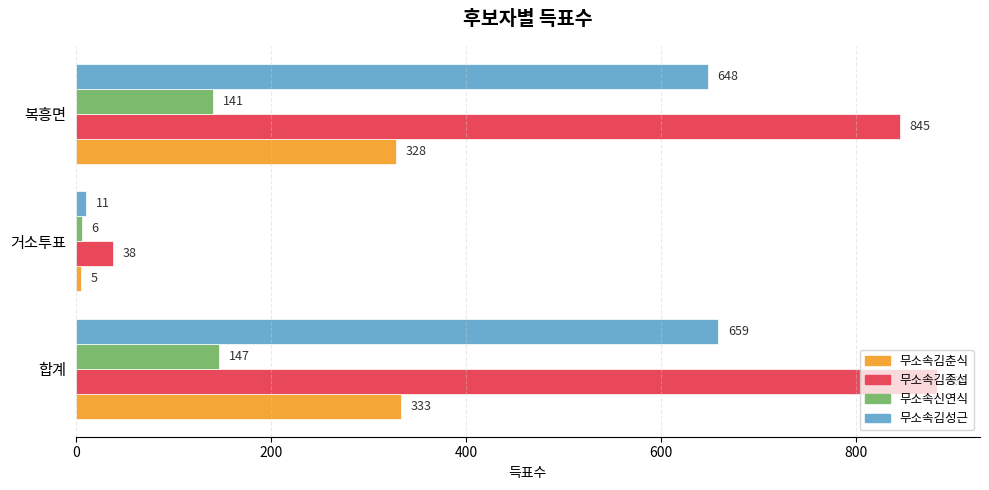

Which label corresponds to the largest value in the chart?

합계